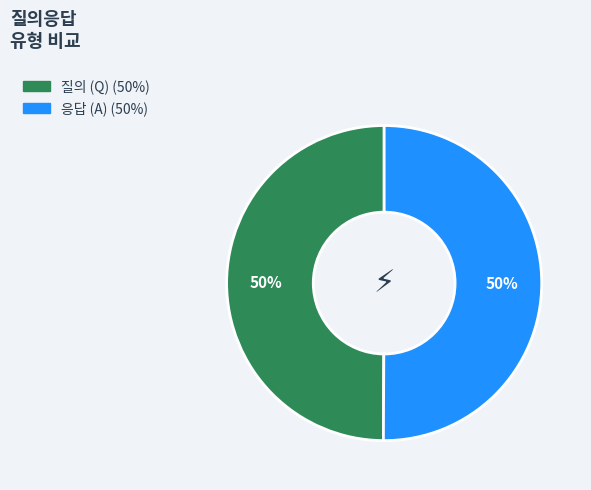

To the nearest percent, what is the average slice percentage?

50%